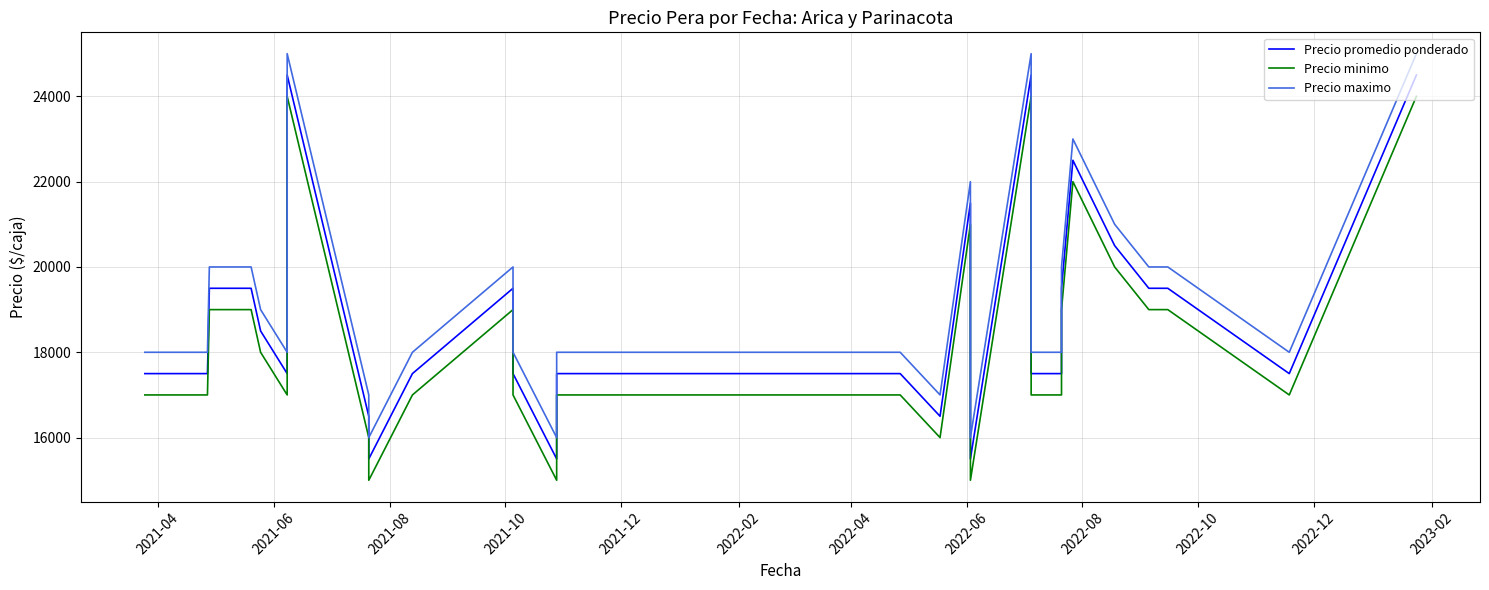

Is this an area chart (filled region under the line)?

No